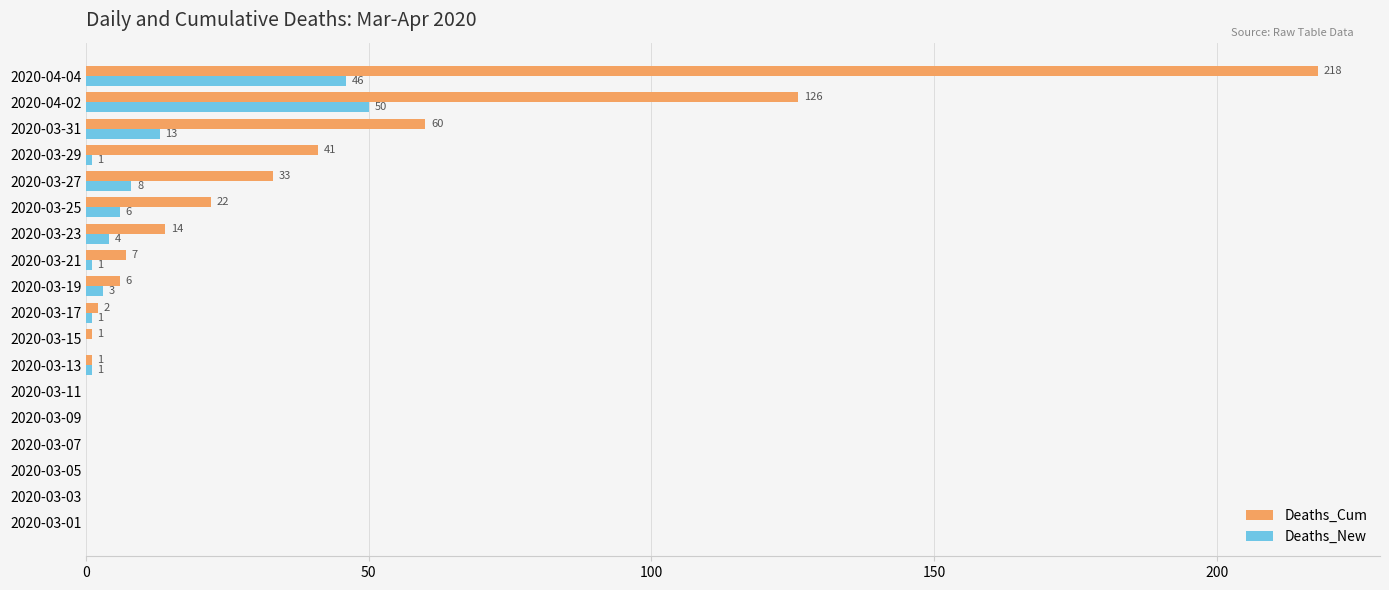

Where is Deaths_New nearest to the value 25?

2020-03-31